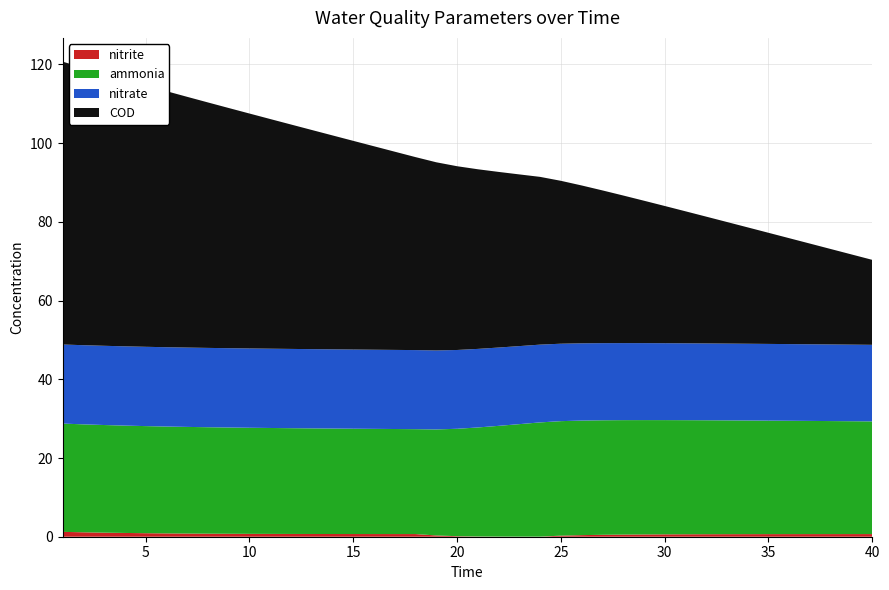

Reading left to right, extract all data points from this chart.

ammonia: 27.5	27.4	27.4	27.3	27.2	27.2	27.1	27.1	27.0	27.0	26.9	26.9	26.8	26.8	26.8	26.7	26.7	26.7	26.9	27.3	27.7	28.1	28.6	29.0	29.1	29.1	29.1	29.1	29.1	29.0	29.0	29.0	28.9	28.9	28.8	28.8	28.8	28.7	28.7	28.6
nitrite: 1.2	1.1	1.0	1.0	0.9	0.8	0.8	0.8	0.7	0.7	0.7	0.7	0.7	0.7	0.7	0.7	0.7	0.7	0.3	0.1	0.1	0.0	0.0	0.0	0.3	0.4	0.5	0.5	0.6	0.6	0.6	0.6	0.6	0.7	0.7	0.7	0.7	0.7	0.7	0.7
nitrate: 20.1	20.1	20.1	20.1	20.2	20.2	20.2	20.2	20.2	20.2	20.1	20.1	20.1	20.1	20.1	20.1	20.1	20.1	20.1	20.0	20.0	19.9	19.8	19.8	19.7	19.6	19.6	19.6	19.6	19.5	19.5	19.5	19.5	19.5	19.5	19.5	19.5	19.5	19.5	19.5
COD: 71.9	70.5	69.1	67.8	66.4	65.1	63.7	62.4	61.0	59.7	58.4	57.0	55.7	54.4	53.0	51.7	50.4	49.0	47.8	46.7	45.6	44.6	43.6	42.6	41.4	40.1	38.8	37.5	36.2	34.9	33.5	32.2	30.9	29.6	28.2	26.9	25.6	24.3	22.9	21.6